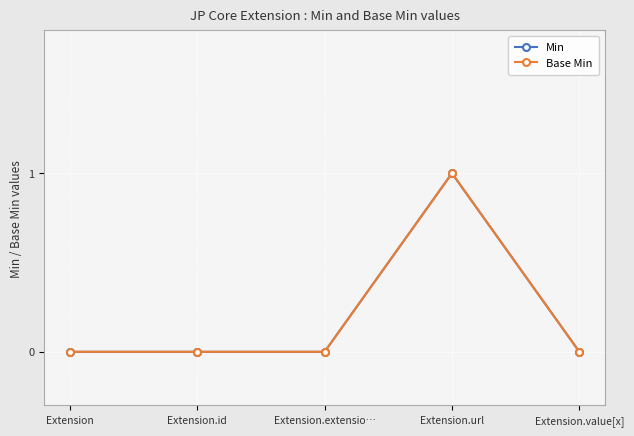

True or false: Min and Base Min cross at least once.

False